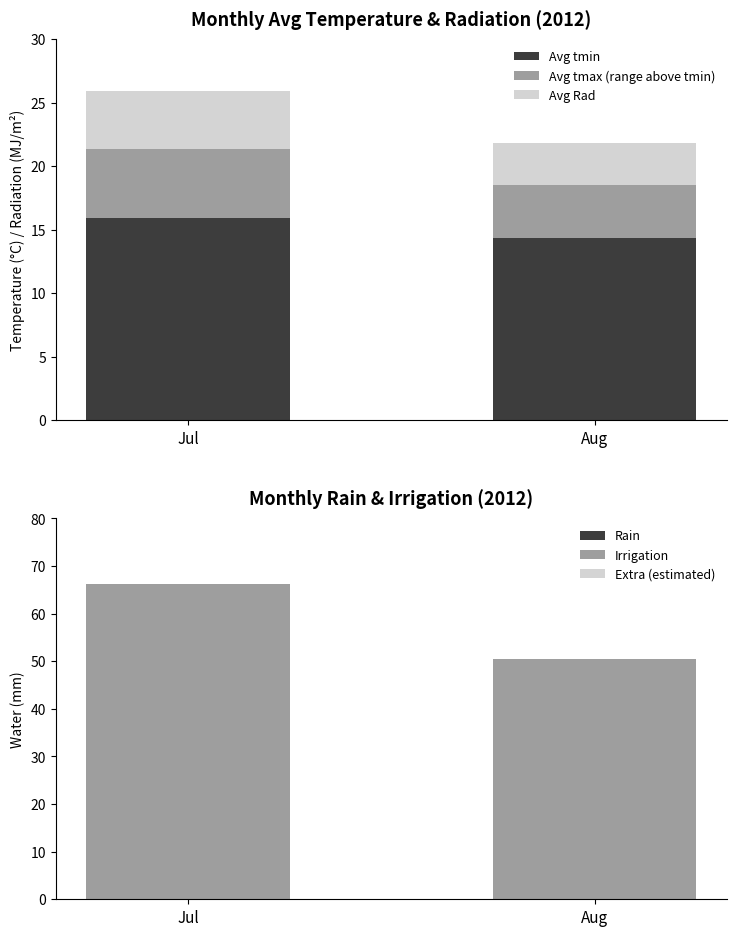

What is the lowest value of the Avg tmin series?

14.3